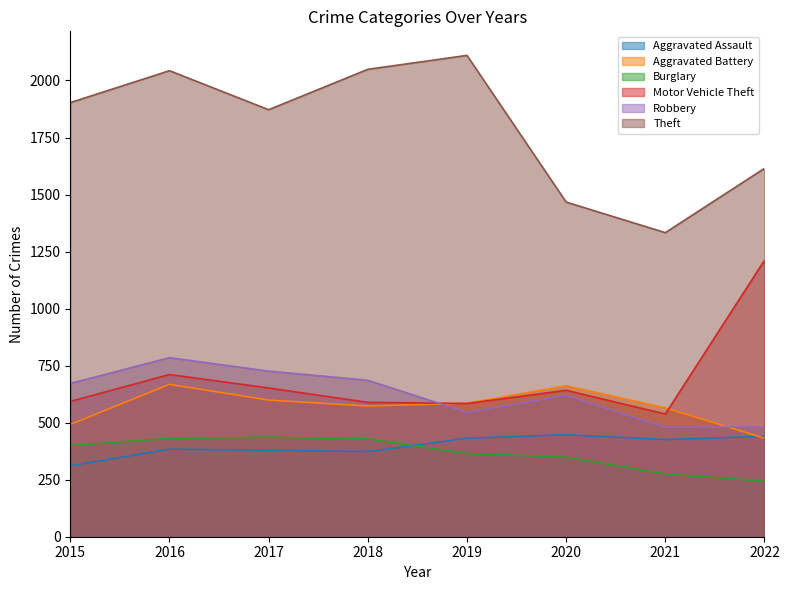

What is the greatest value displayed?

2110